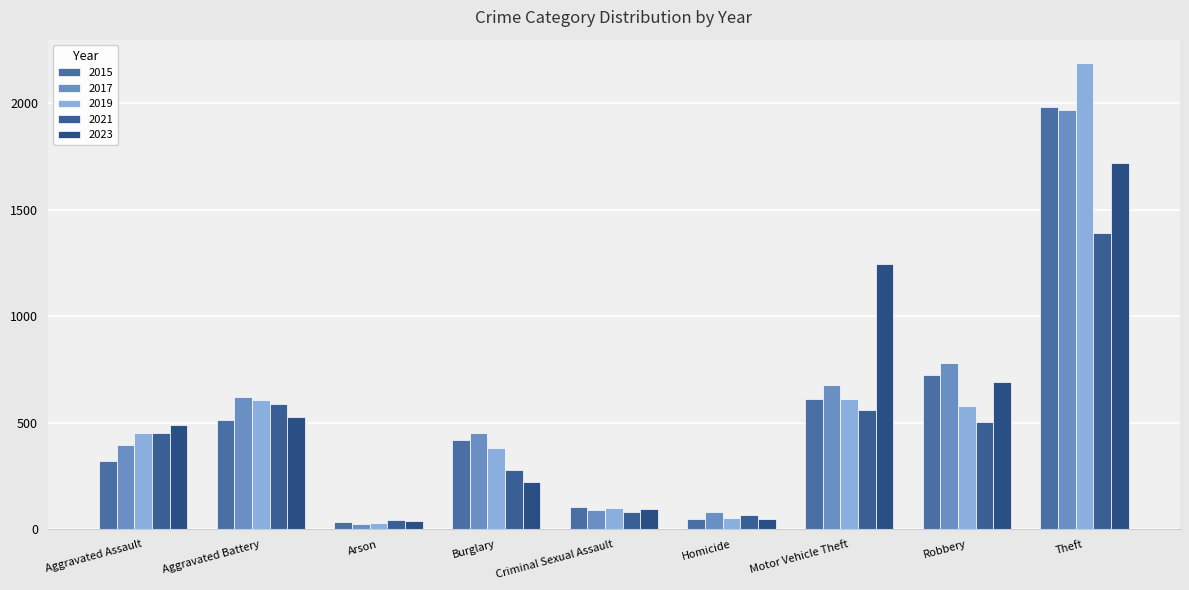

What is the sum of the 2023 values at Homicide and Motor Vehicle Theft?

1293